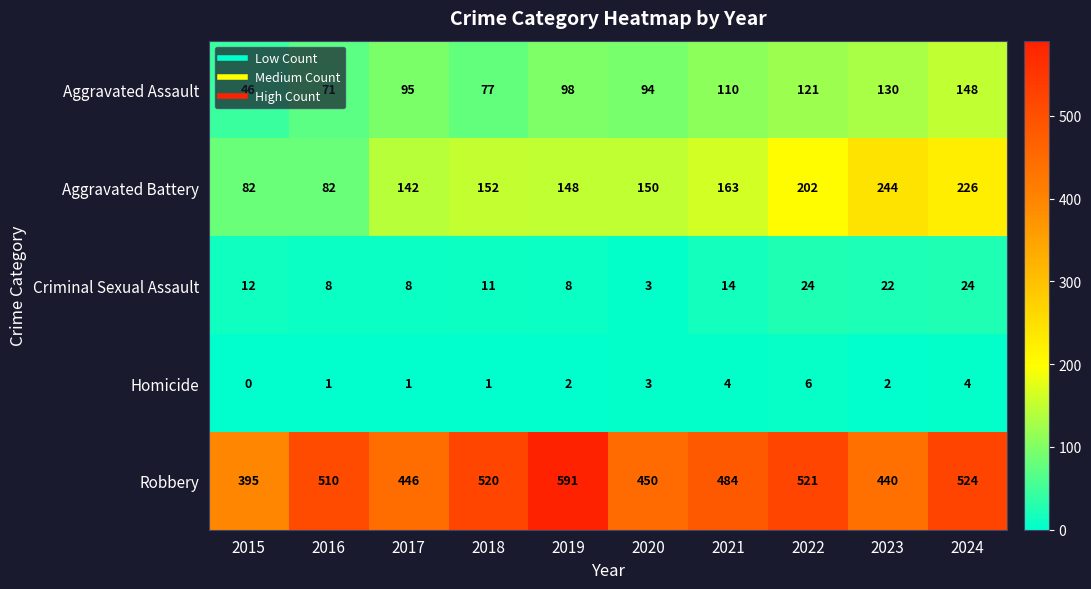

At which label is Criminal Sexual Assault closest to 13?

2015